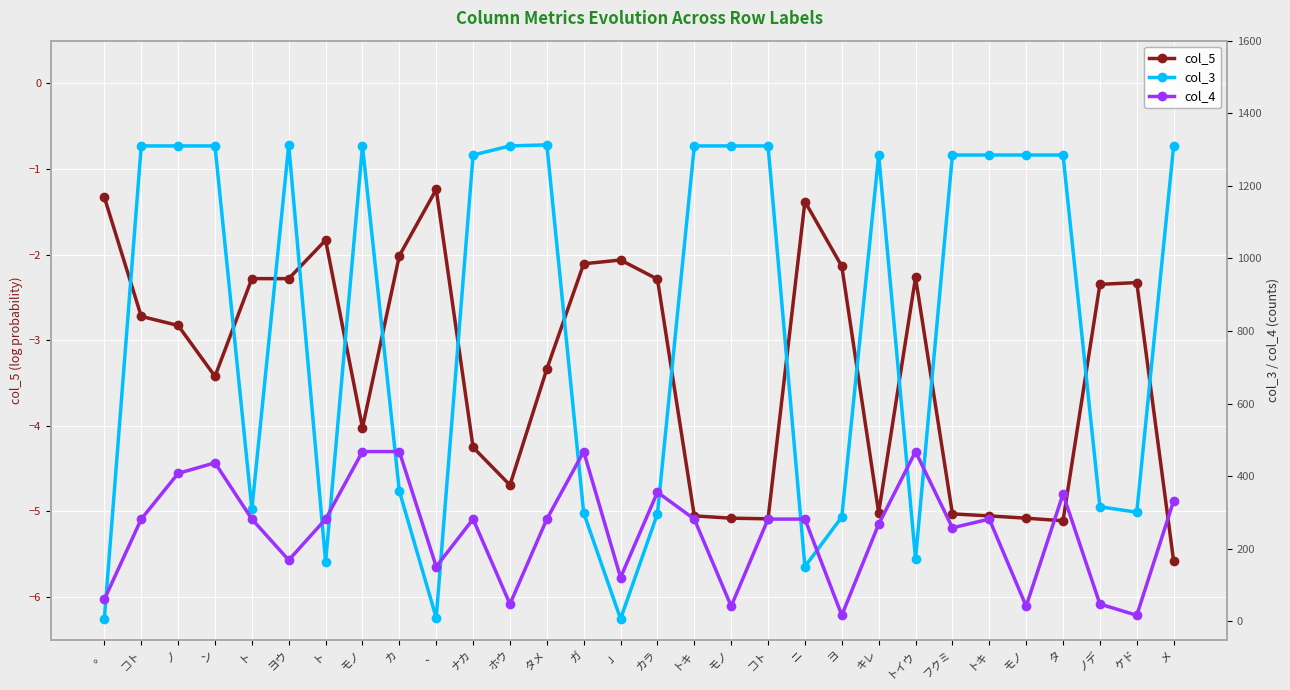

What is the difference between the maximum and minimum values in the col_4 series?

451.0